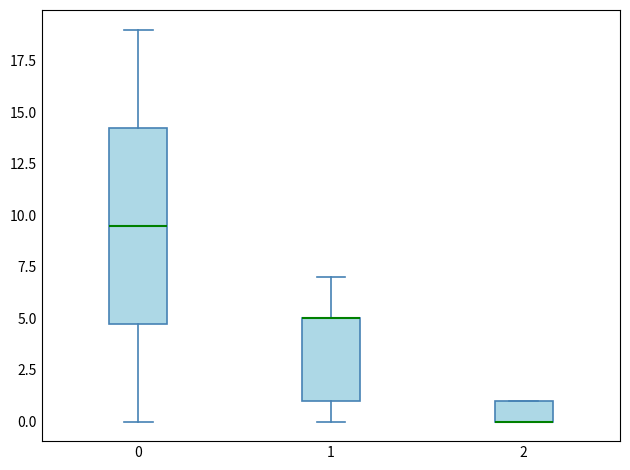

Reading left to right, read every box against the y-axis: the position of its median line, the range the box covers, and the ends of its whiskers. The values are not printed on the chart, so give them approximately, as read against the axis.

0: median 9.5, box 5.0 to 14.5, whiskers 0.0 to 19.0
1: median 5.0 (drawn on the box's upper edge), box 1.0 to 5.0, whiskers 0.0 to 7.0
2: median 0.0 (drawn on the box's lower edge), box 0.0 to 1.0, whiskers 0.0 to 1.0